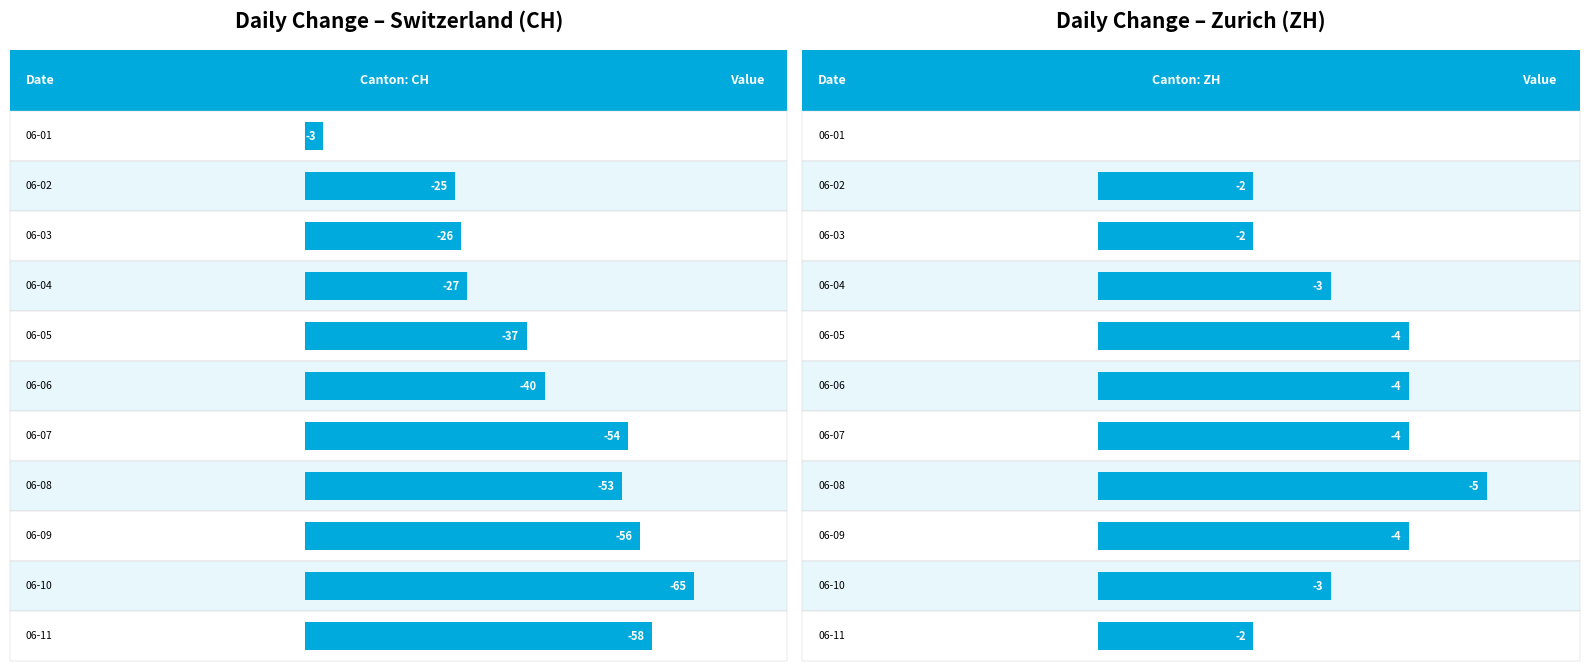

The ZG series shows 0 at 2020-06-06. True or false?

False